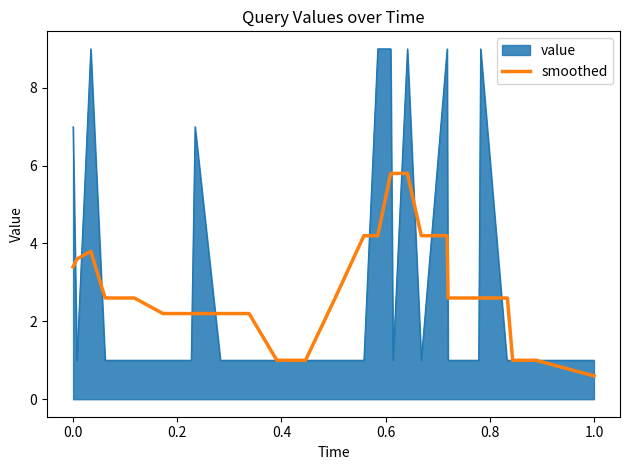

What is the minimum value shown in the chart?

0.6